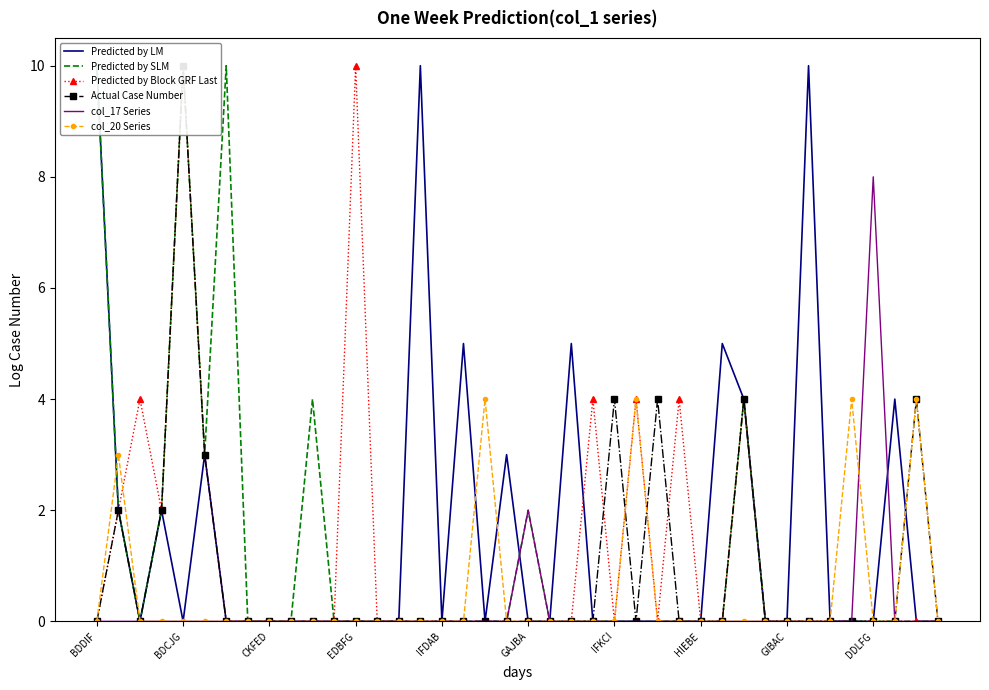

The value of col_17 Series at GAJBA is 2. True or false?

True